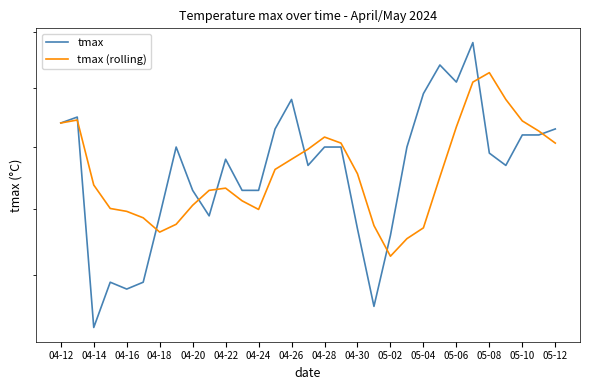

True or false: tmax (rolling) has more than 1 interior local peaks.

True